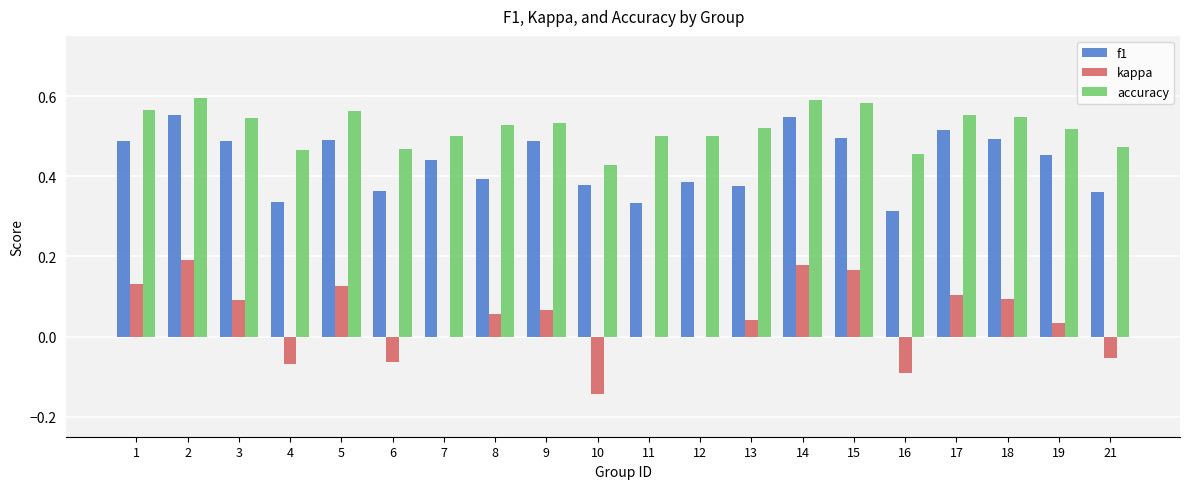

Which series changed the most between 8 and 10?

kappa